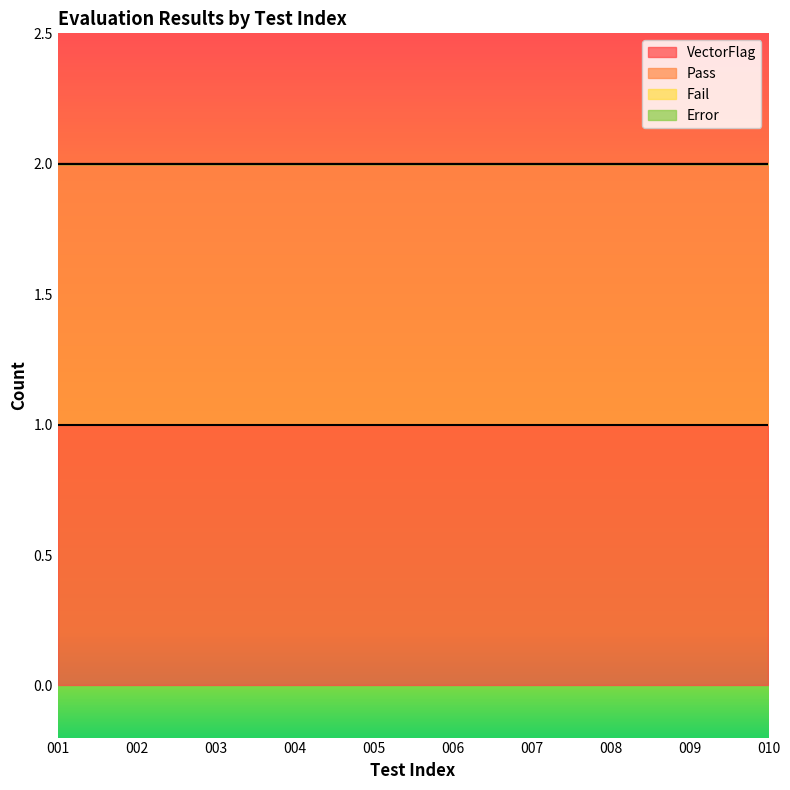

What are all the series names shown in the legend?

VectorFlag, Pass, Fail, Error